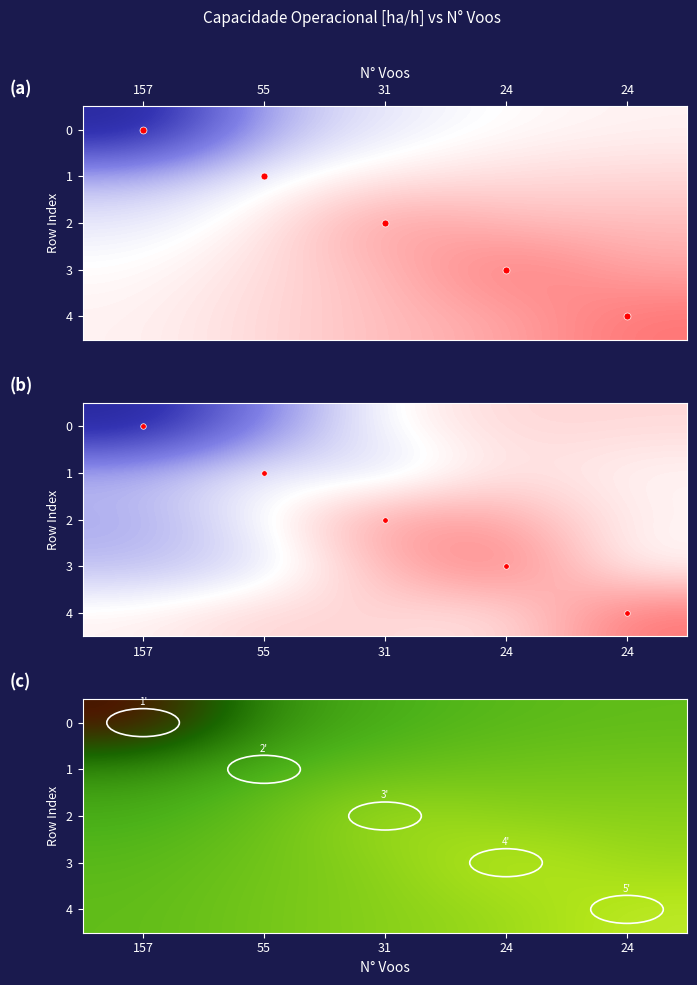

At 24, list the series in order from smallest to largest.

row_0, row_1, row_2, row_4, row_3